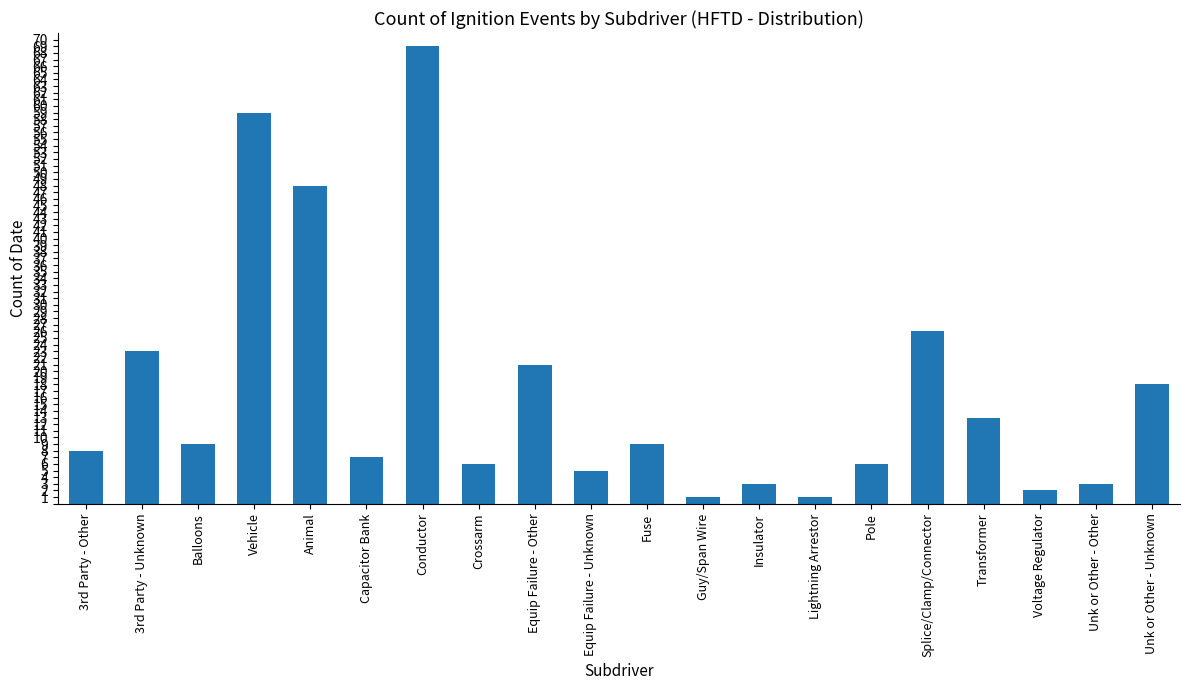

Reading right to left, transcribe all the data shown in this chart.

18	3	2	13	26	6	1	3	1	9	5	21	6	69	7	48	59	9	23	8